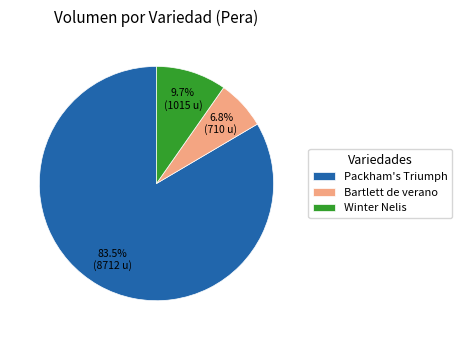

Rank the categories by value from highest to lowest.

Packham's Triumph, Winter Nelis, Bartlett de verano